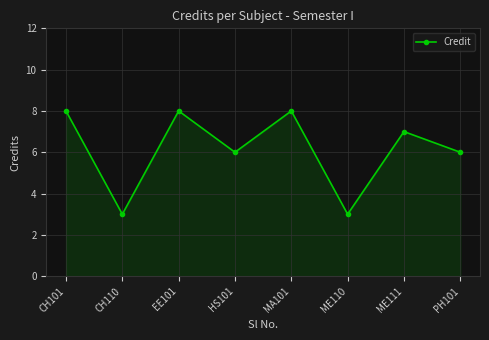

How many distinct data groups are displayed?

1